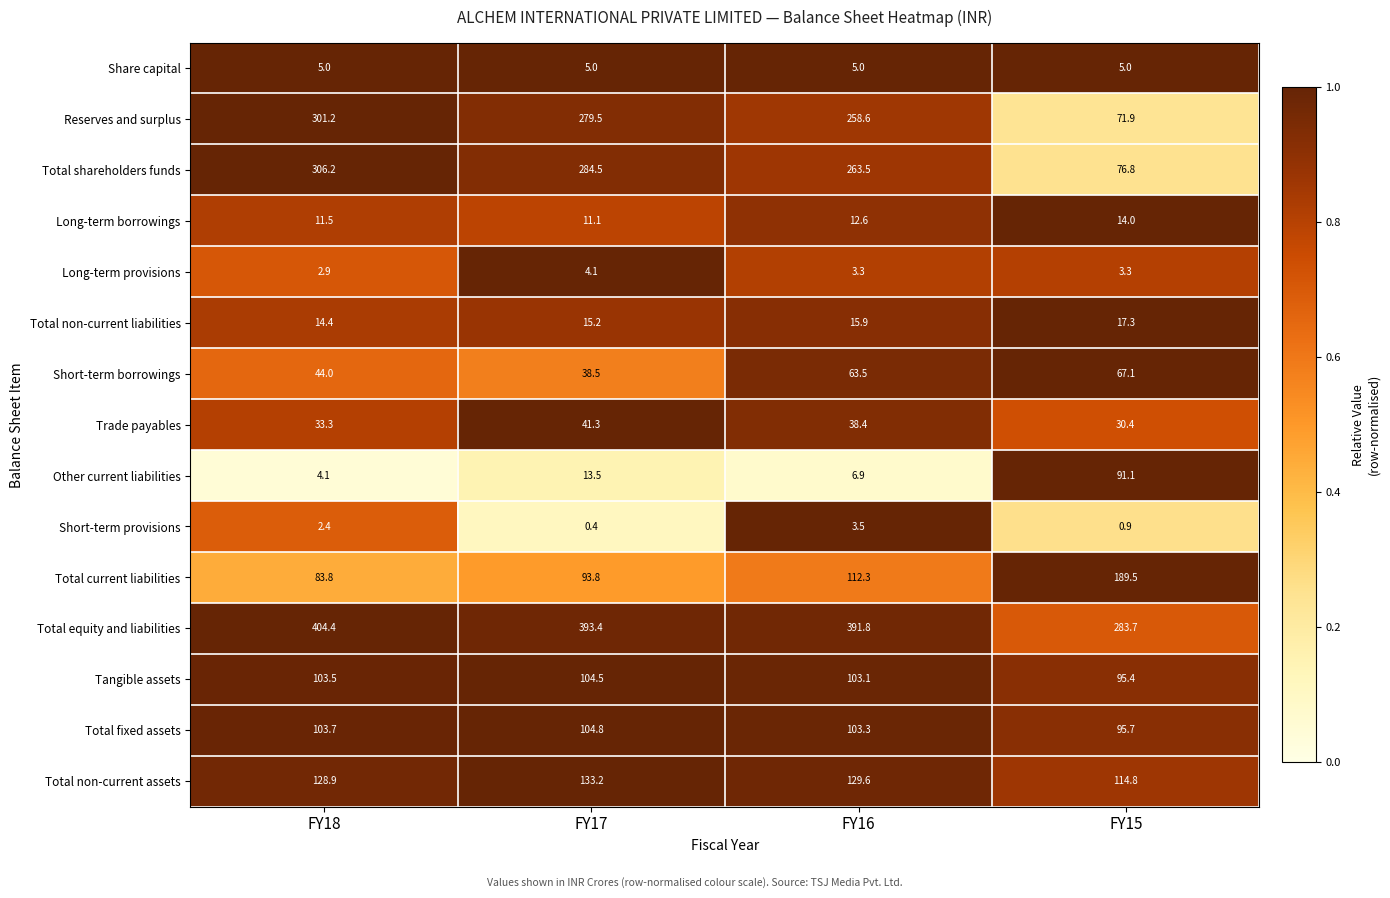

At which category does the chart reach its peak across all series?

FY18